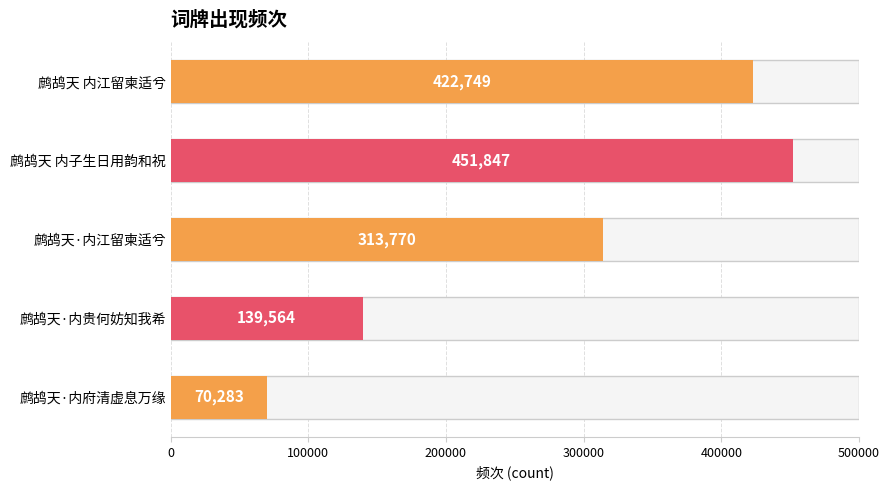

What is the change in value from 鹧鸪天 内子生日用韵和祝 to 鹧鸪天·内府清虚息万缘?

-381564